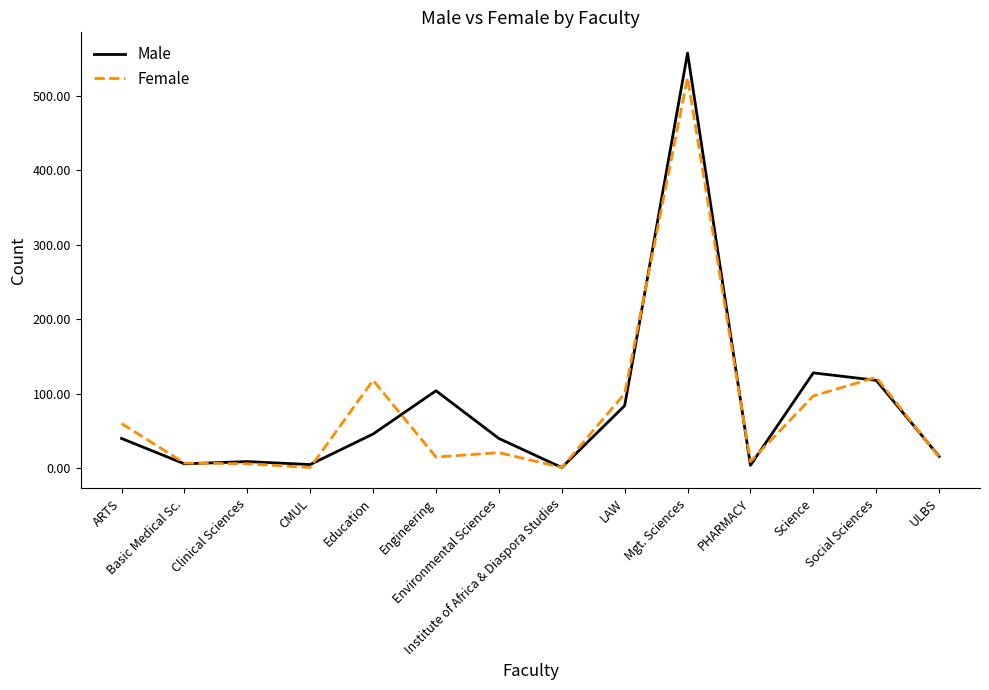

Which series has the widest spread of values?

Male